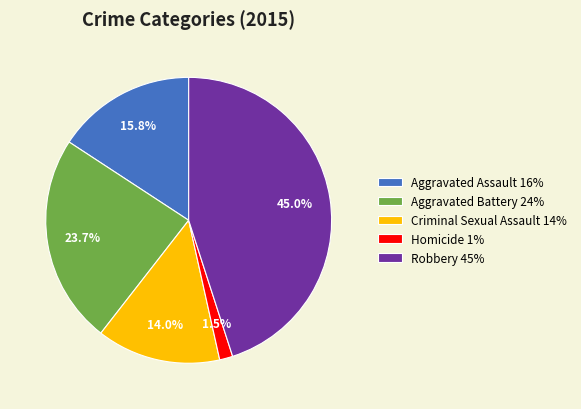

What percentage is NOT represented by Aggravated Battery?

76.3%